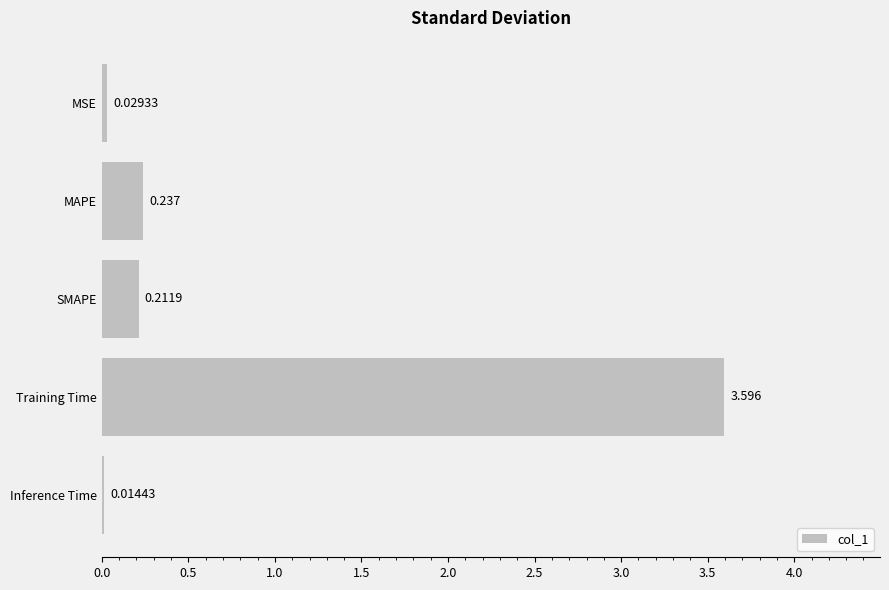

Which has a higher value, MSE or Inference Time?

MSE